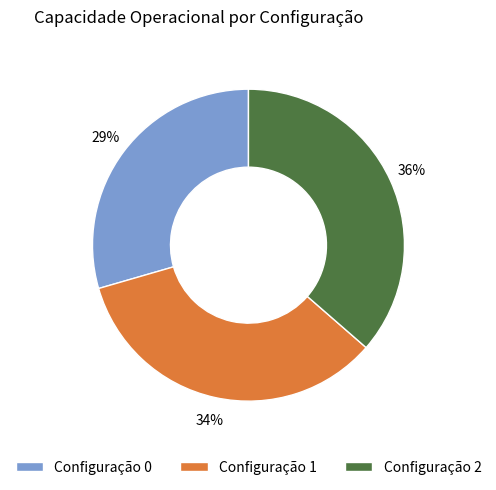

What percentage is the Configuração 1 slice, to the nearest percent?

34%